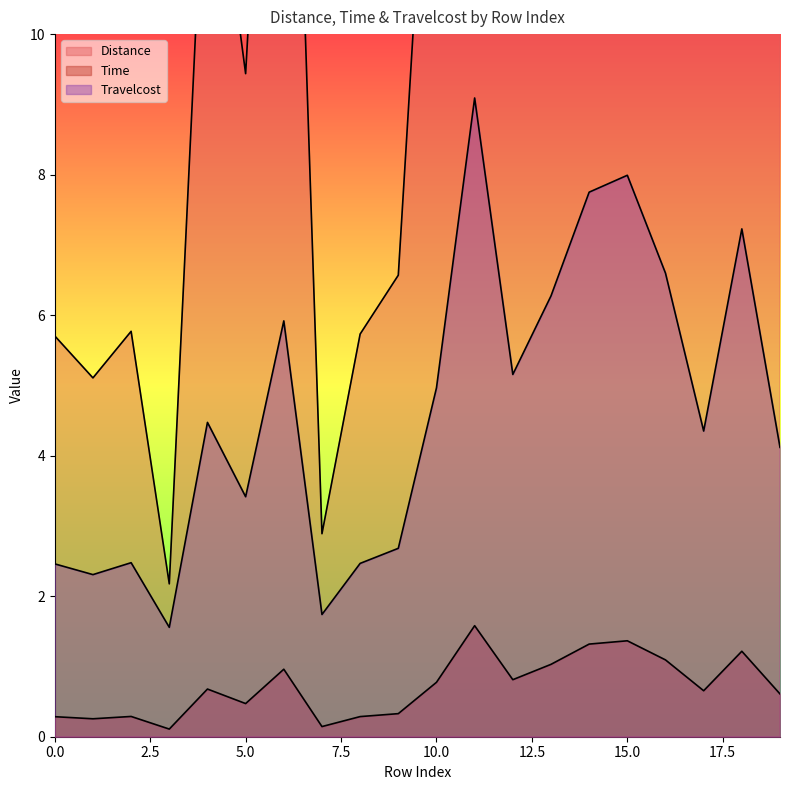

Reading left to right, extract all data points from this chart.

Distance: 0=2.5	1=2.3	2=2.5	3=1.6	4=4.5	5=3.4	6=5.9	7=1.7	8=2.5	9=2.7	10=5.0	11=9.1	12=5.2	13=6.3	14=7.8	15=8.0	16=6.6	17=4.4	18=7.2	19=4.1
Time: 0=0.3	1=0.3	2=0.3	3=0.1	4=0.7	5=0.5	6=1.0	7=0.1	8=0.3	9=0.3	10=0.8	11=1.6	12=0.8	13=1.0	14=1.3	15=1.4	16=1.1	17=0.7	18=1.2	19=0.6
Travelcost: 0=5.7	1=5.1	2=5.8	3=2.2	4=13.6	5=9.4	6=19.2	7=2.9	8=5.7	9=6.6	10=15.5	11=31.6	12=16.2	13=20.6	14=26.4	15=27.3	16=21.9	17=13.1	18=24.3	19=12.2